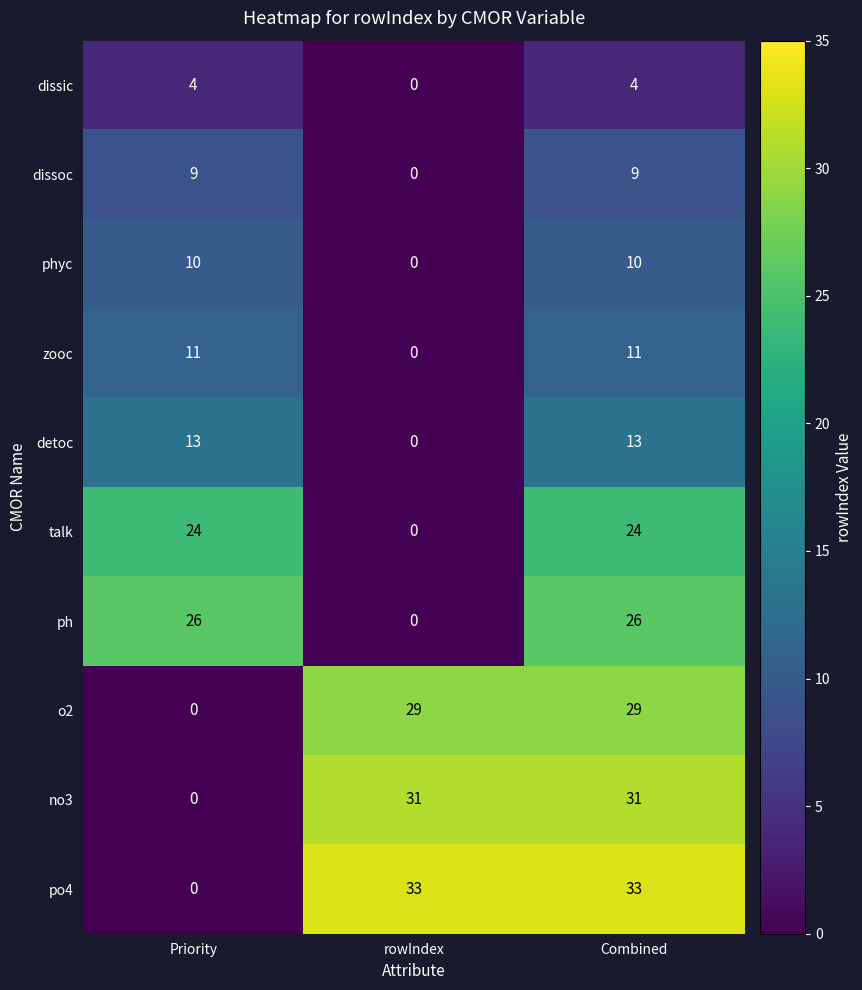

At which category is the sum across all series the highest?

Combined